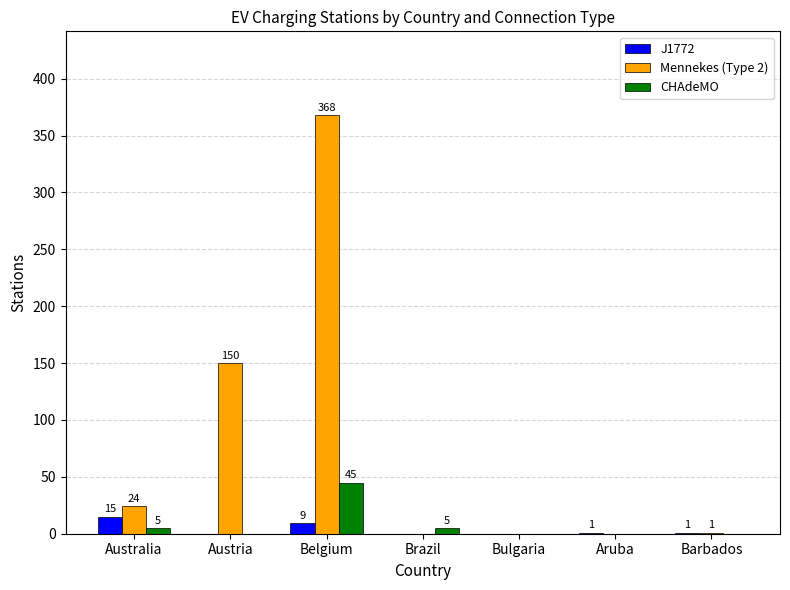

Where does the J1772 series first go above 1?

Australia